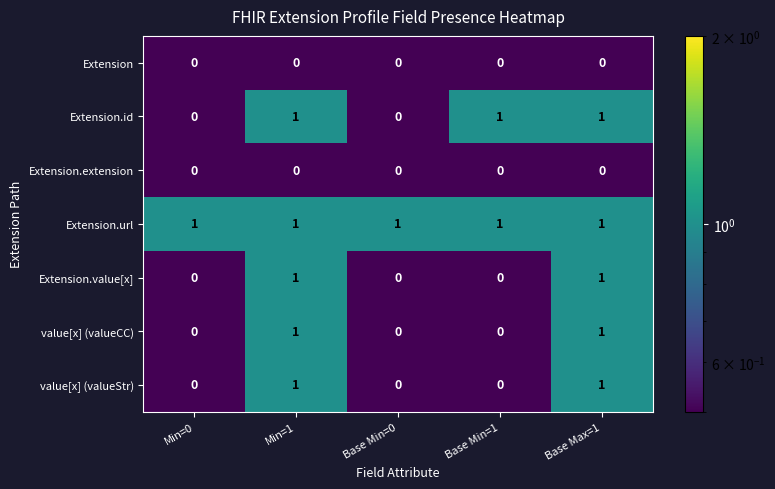

Is the value of value[x] (valueCC) at Base Max=1 greater than the value of Extension at Base Min=1?

Yes